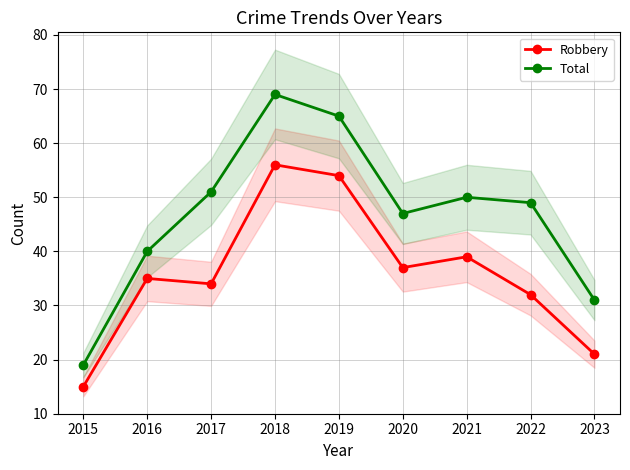

The Robbery series shows 37 at 2020. True or false?

True